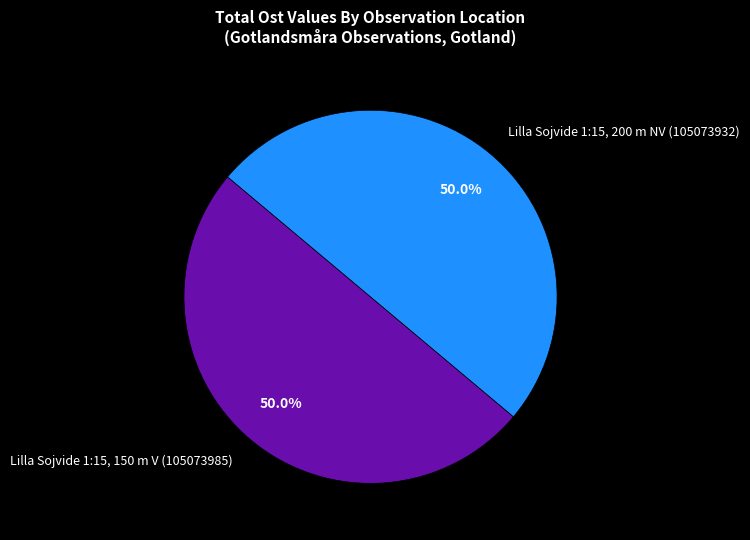

Approximately how many times larger is the value at Lilla Sojvide 1:15, 150 m V (105073985) compared to Lilla Sojvide 1:15, 200 m NV (105073932)?

1.0